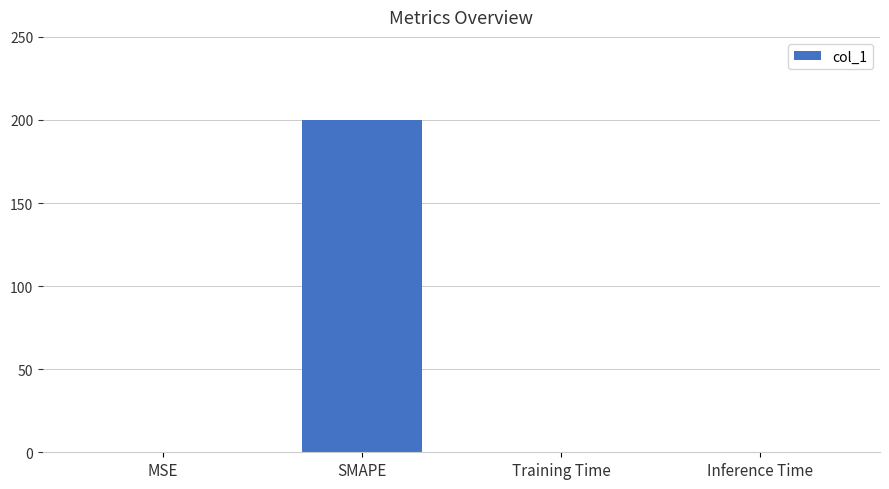

True or false: the data shows 200.0 at SMAPE.

True